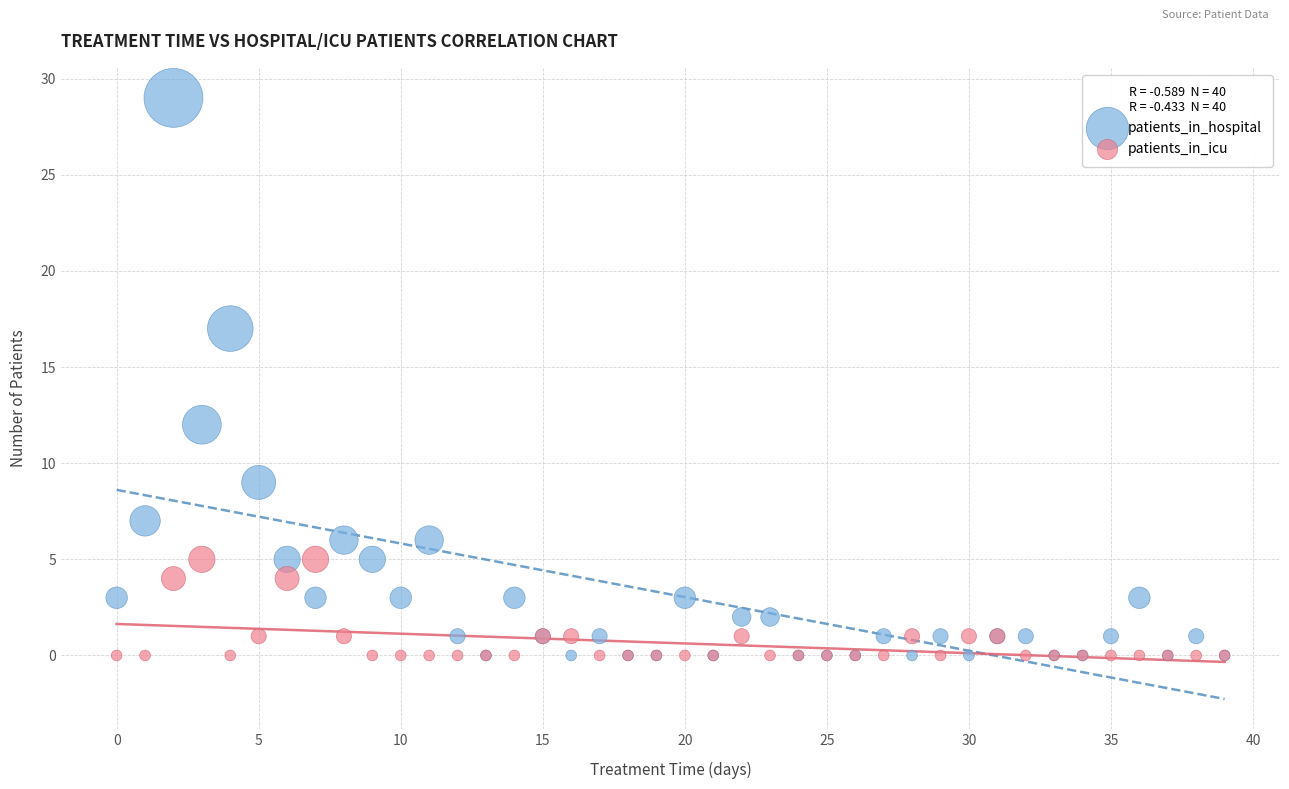

What are all the series names shown in the legend?

patients_in_hospital, patients_in_icu